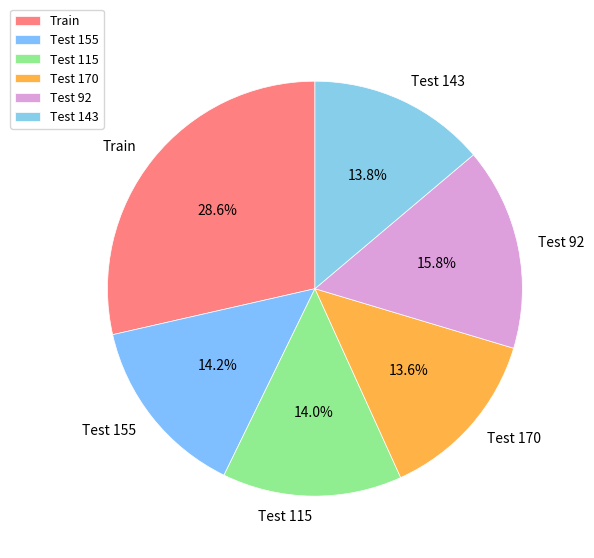

Count the number of slices in the pie.

6